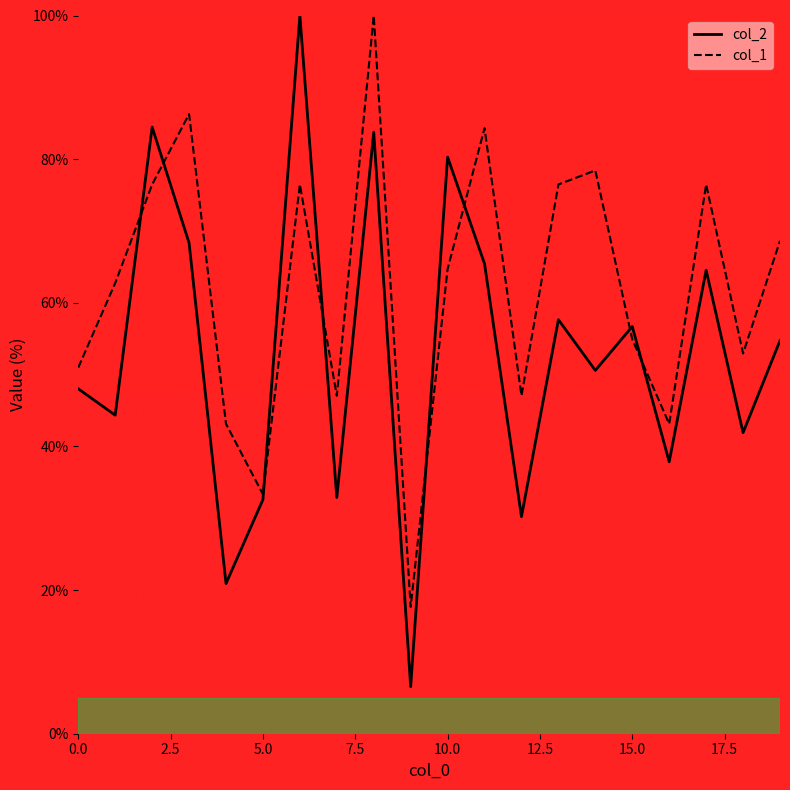

Where is col_1 nearest to the value 58?

15.0